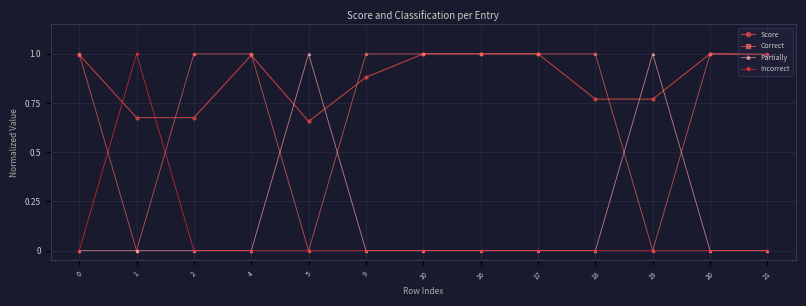

True or false: Correct has a value of 0.5 at 2.

False